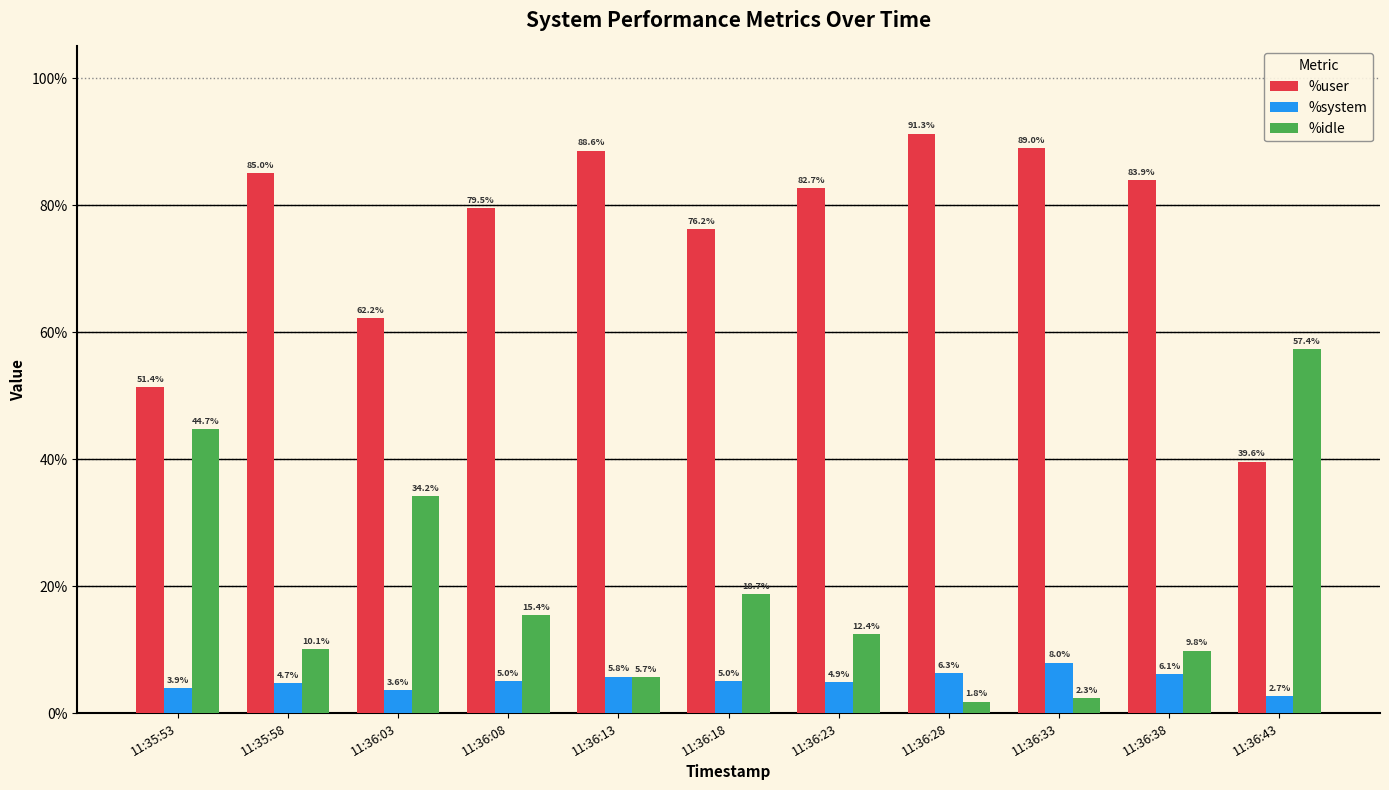

What is the sum of all %idle values?

212.6